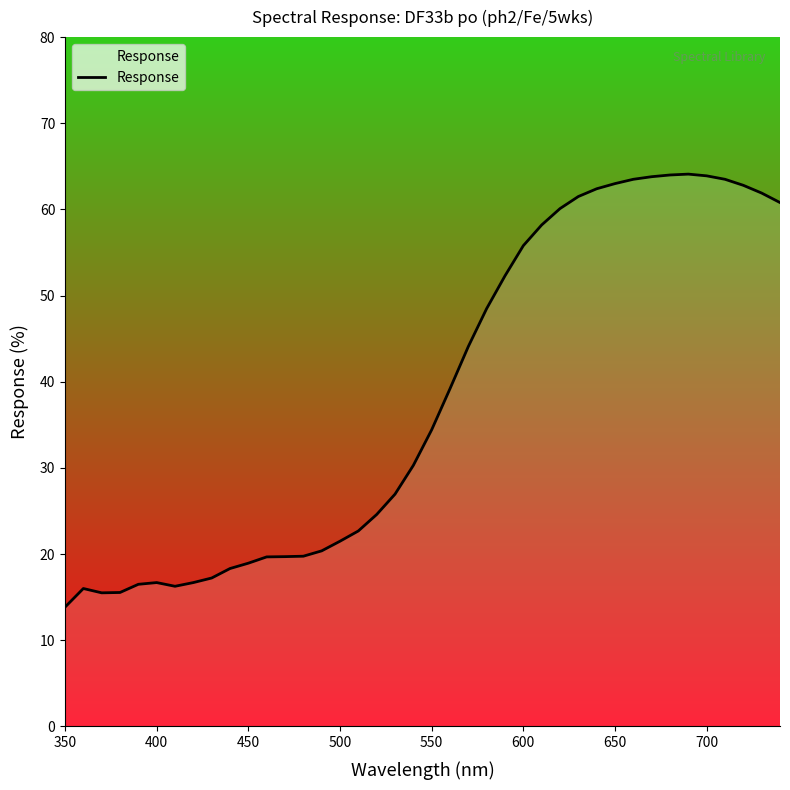

What is the greatest value displayed?

64.1